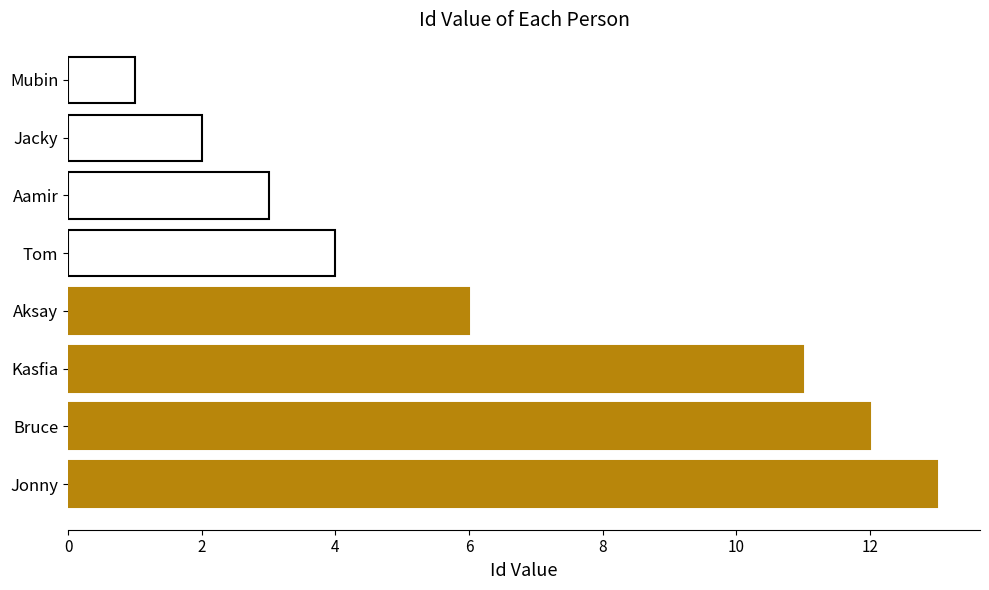

Which category has the lowest value across all series?

Mubin